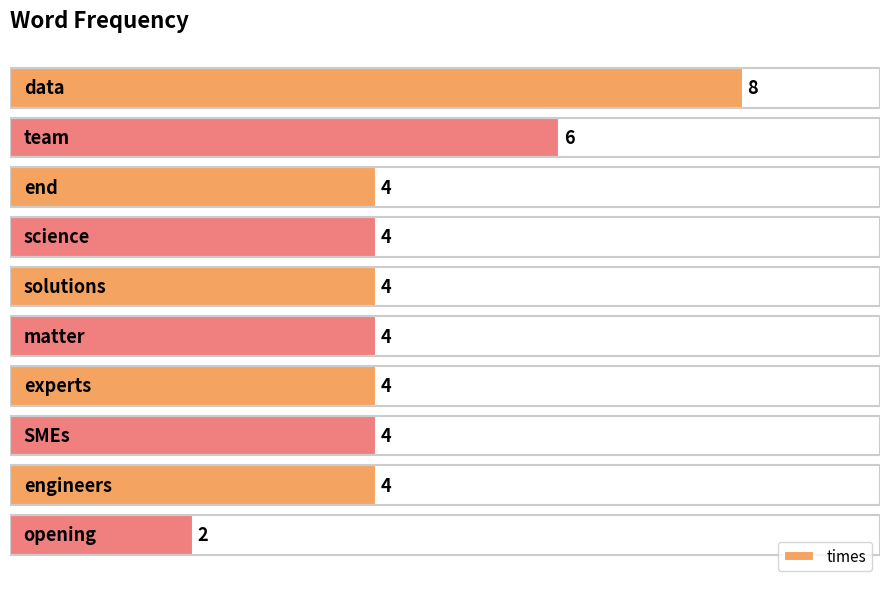

Does the chart contain stacked bars?

No